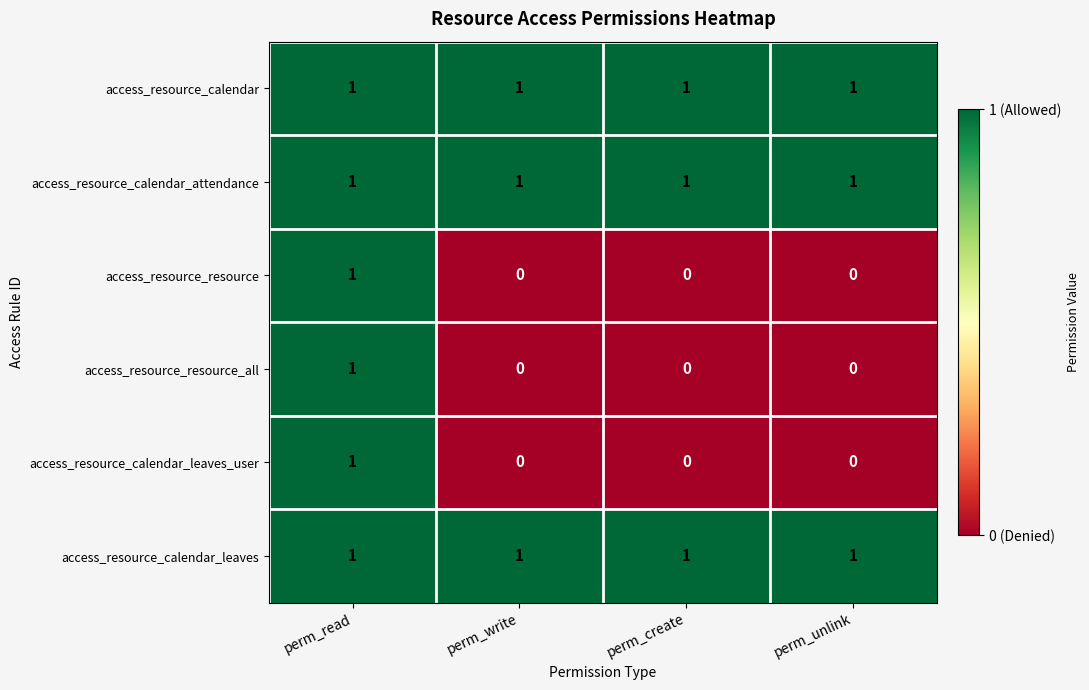

The access_resource_calendar series shows 1 at perm_read. True or false?

True